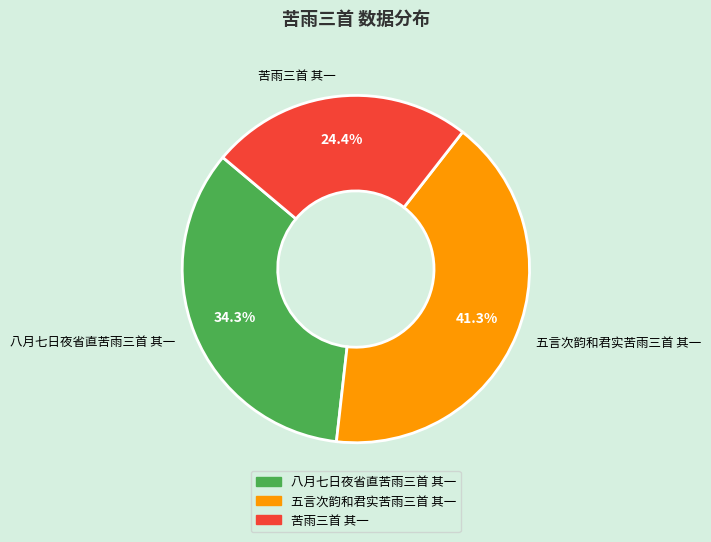

Approximately how many times larger is the value at 苦雨三首 其一 compared to 八月七日夜省直苦雨三首 其一?

0.7